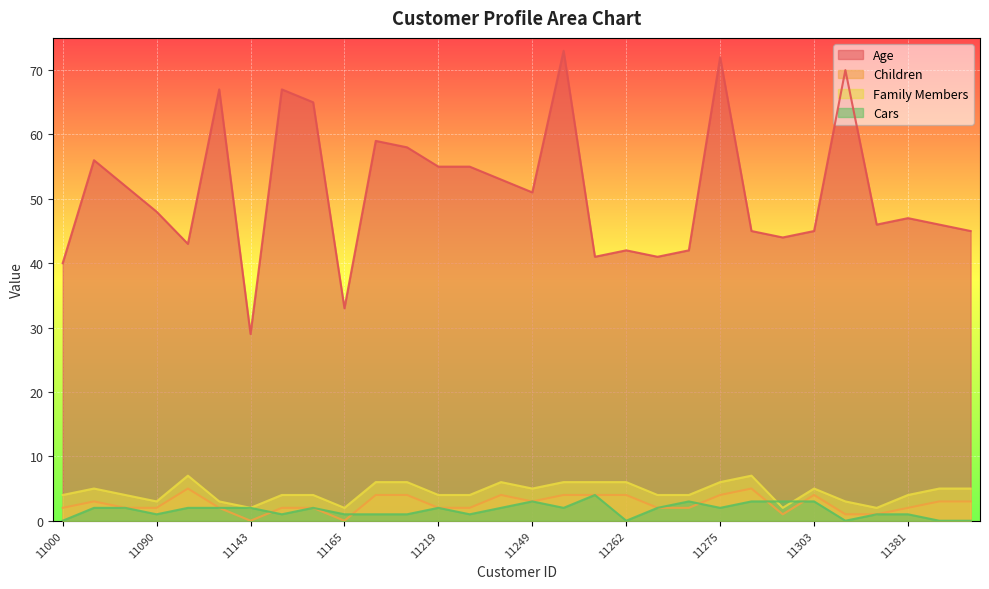

Which category has the lowest value in the Family Members series?

11143